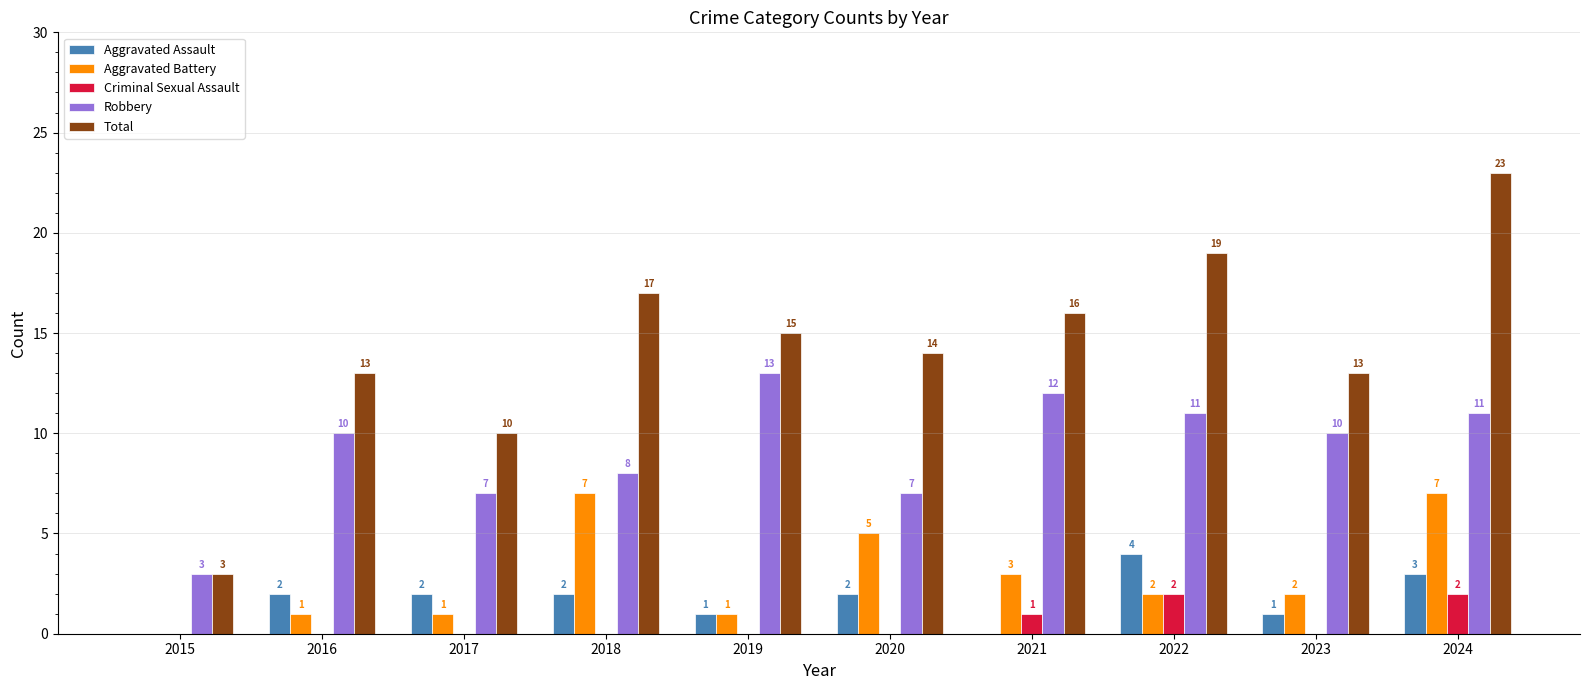

The value of Aggravated Assault at 2019 is 1. True or false?

True